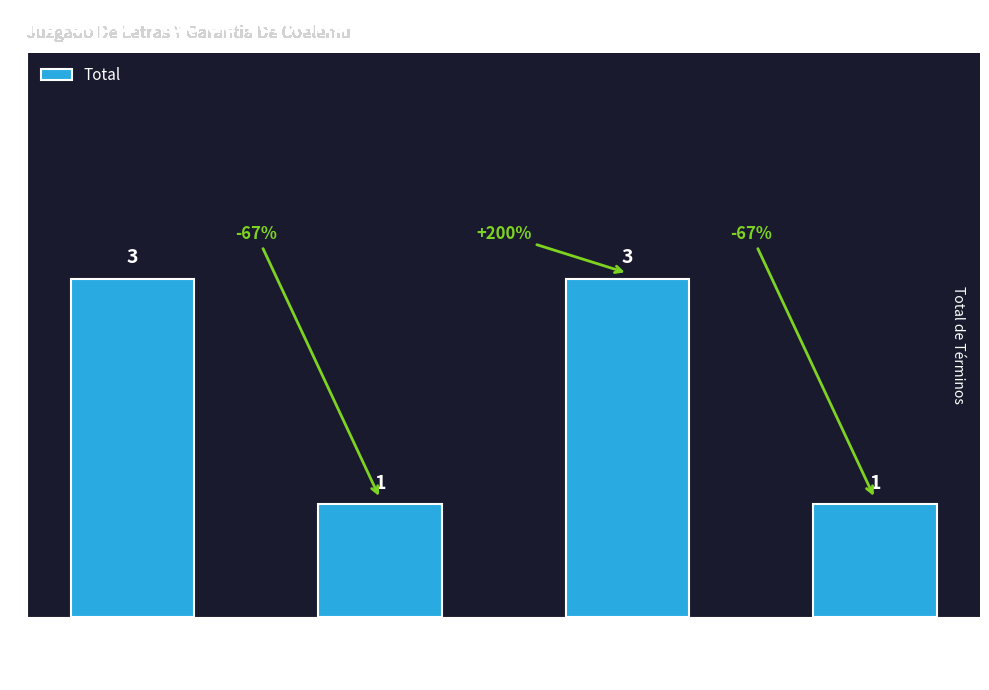

What is the value of the 2nd bar from the left?

1